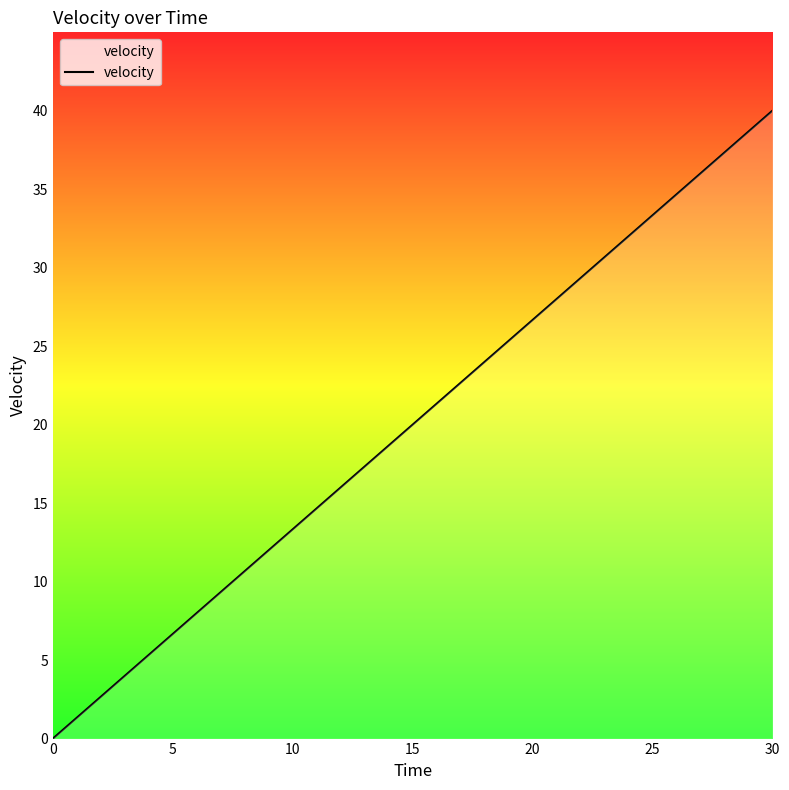

What is the maximum value shown in the chart?

40.0